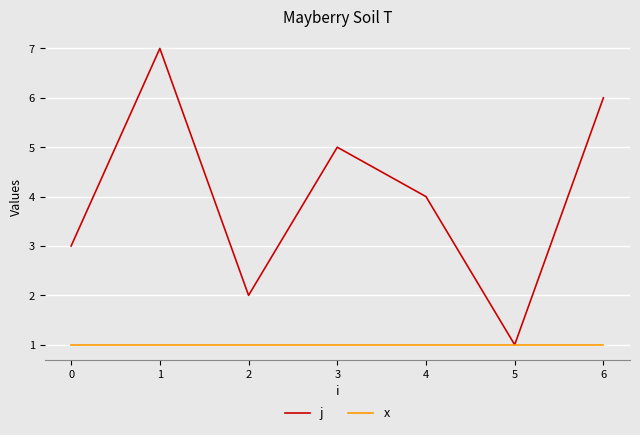

Which series has the largest total across all categories?

j